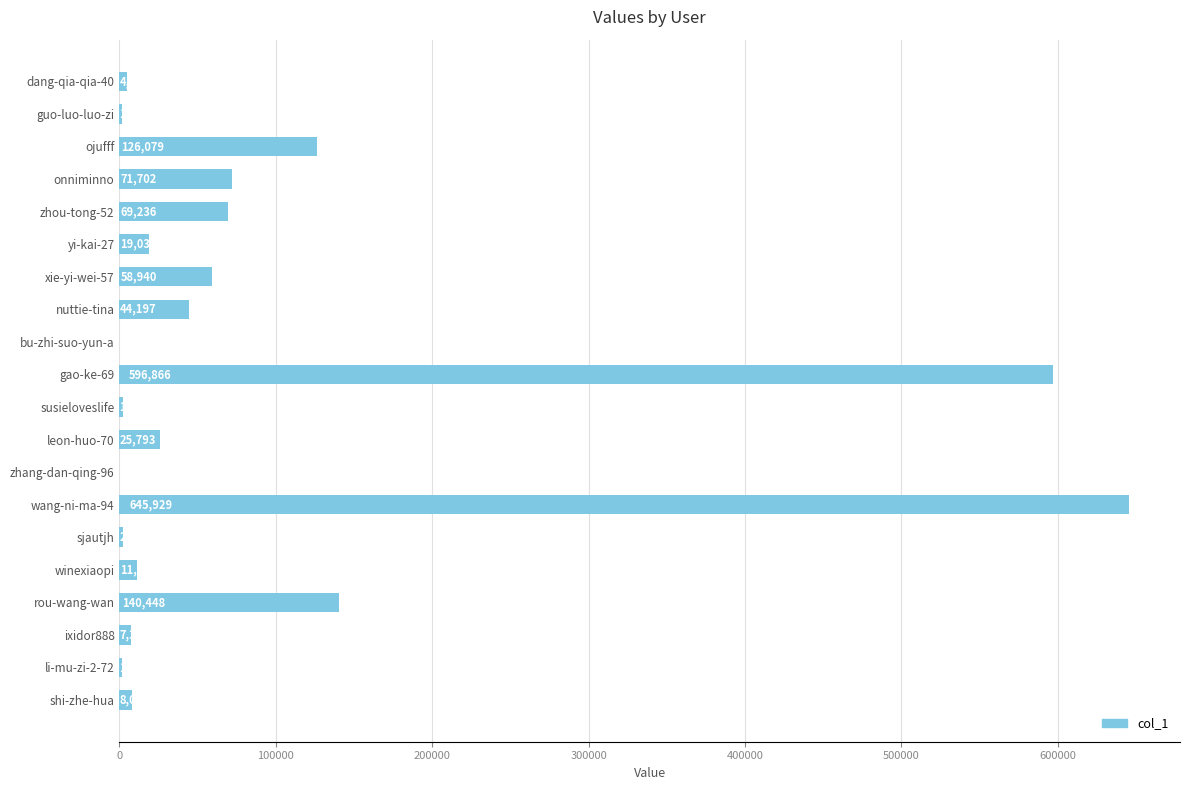

True or false: the data shows 4693 at dang-qia-qia-40.

True